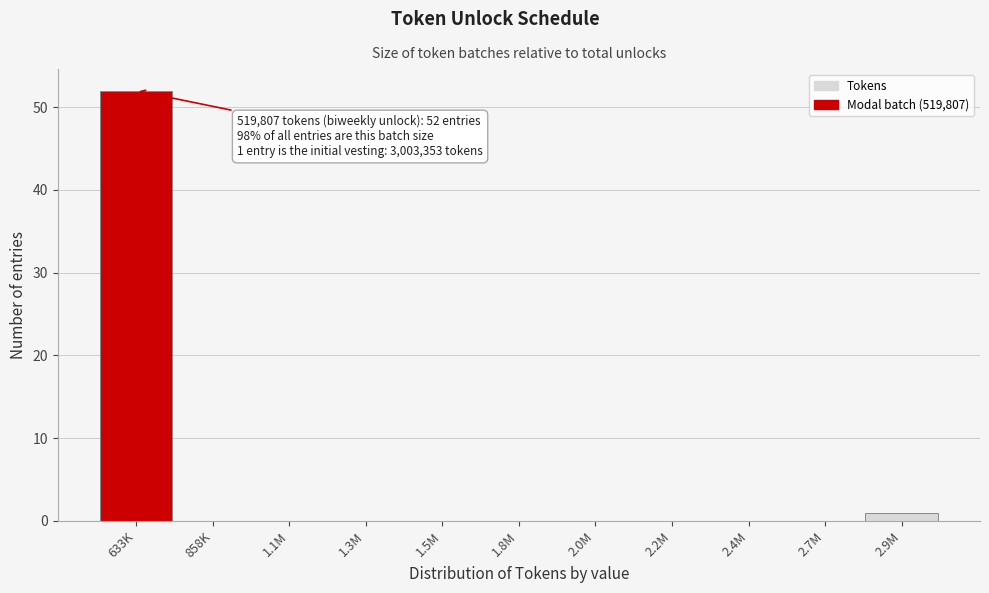

Reading left to right, extract all data points from this chart.

633K=52	858K=0	1.1M=0	1.3M=0	1.5M=0	1.8M=0	2.0M=0	2.2M=0	2.4M=0	2.7M=0	2.9M=1